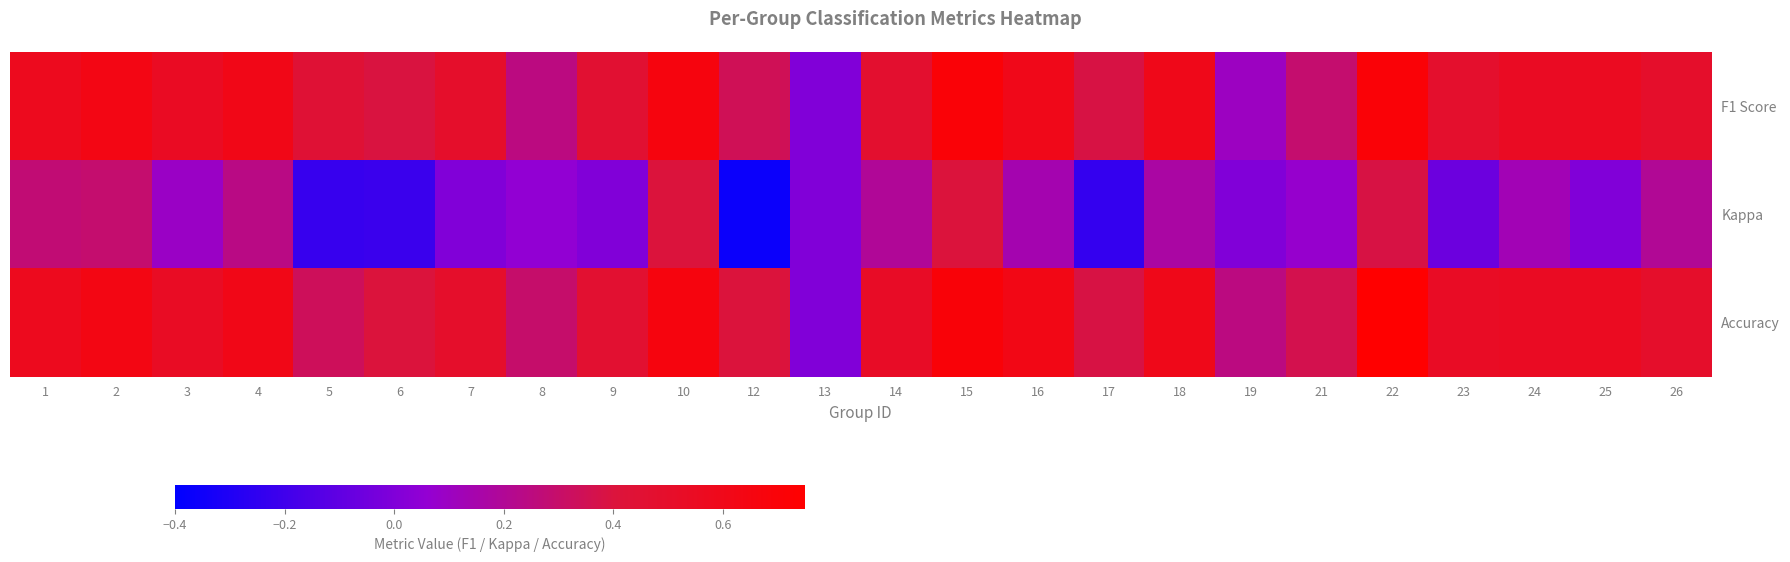

What is the difference between the highest and lowest values at 6?

0.6